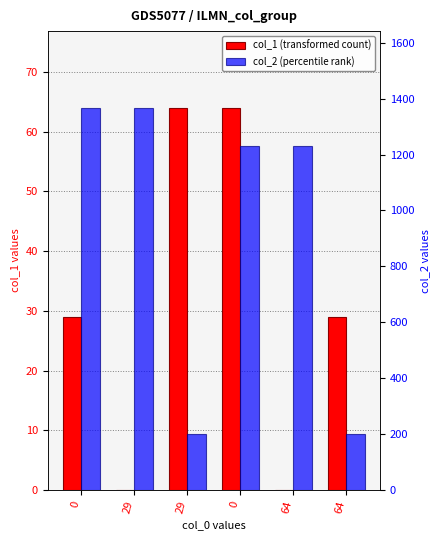

How many data points does each series have?

6